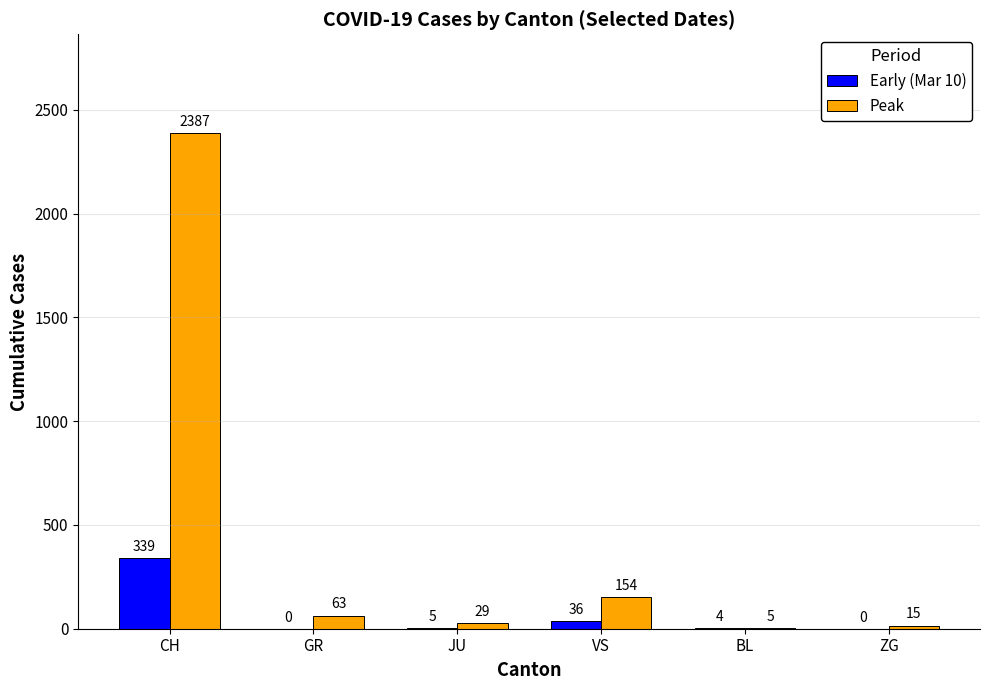

At which category is the sum across all series the highest?

CH